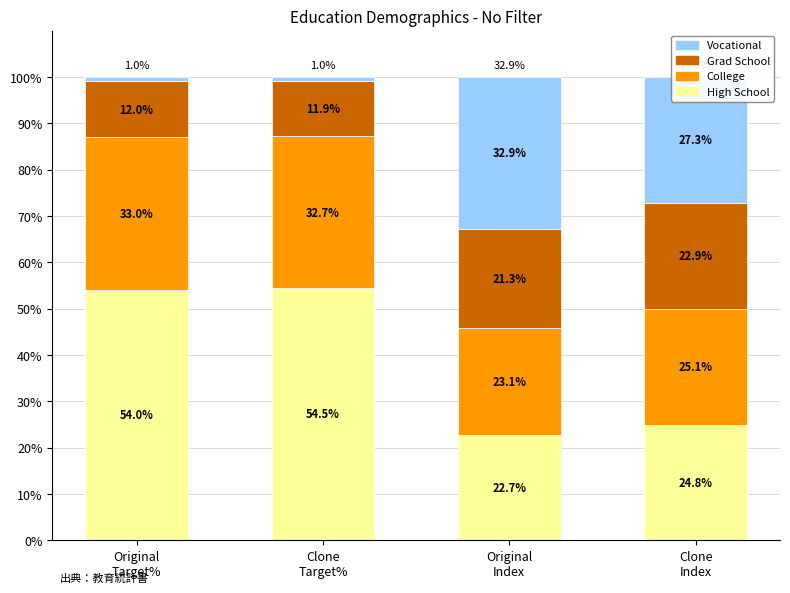

What is the maximum value for High School?

54.5